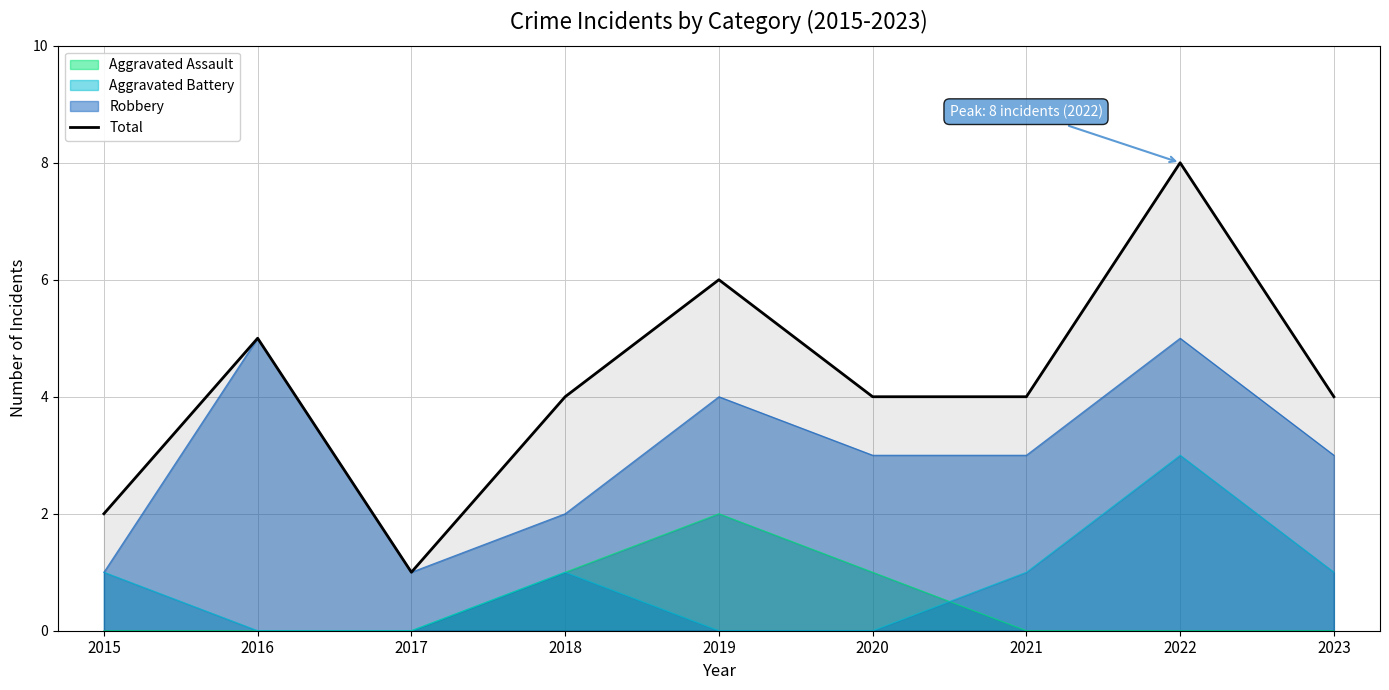

What is the smallest value displayed?

0